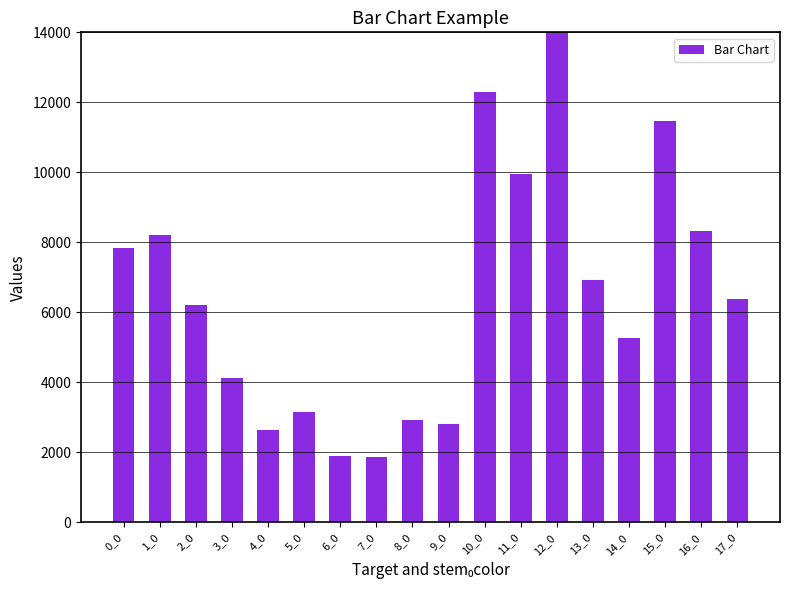

What is the value of the 7th bar from the left?

1905.0